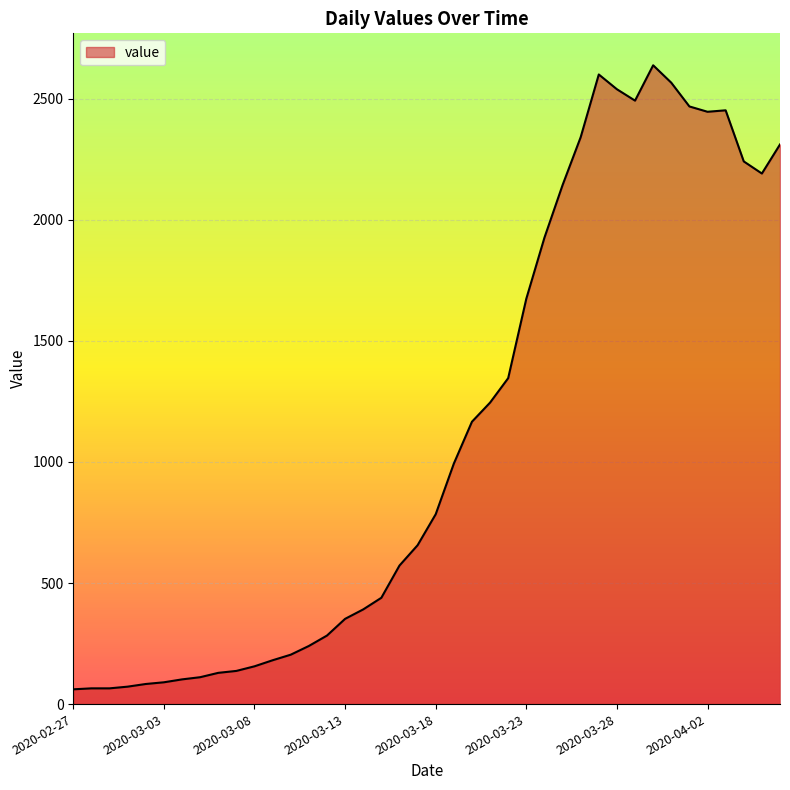

What is the smallest value displayed?

61